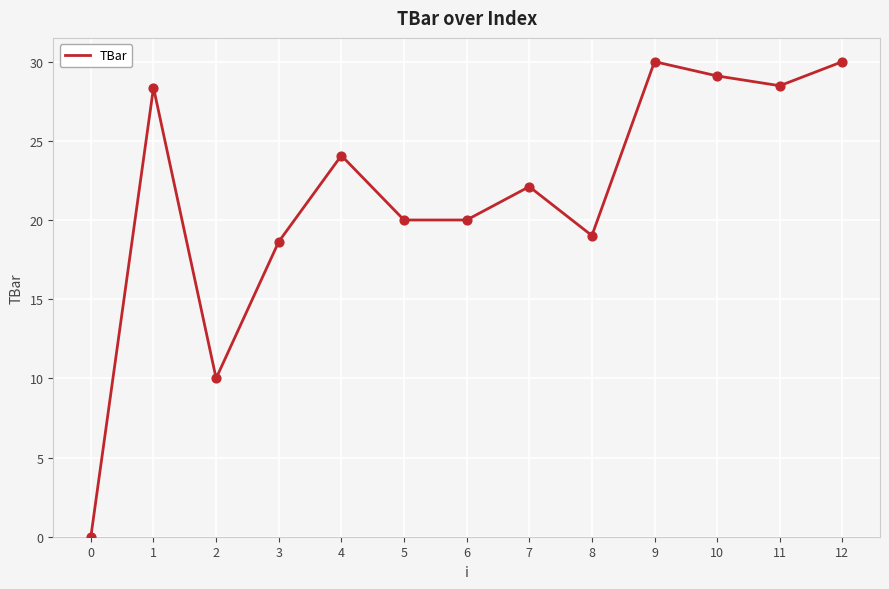

Approximately how many times larger is the value at 12 compared to 11?

1.1